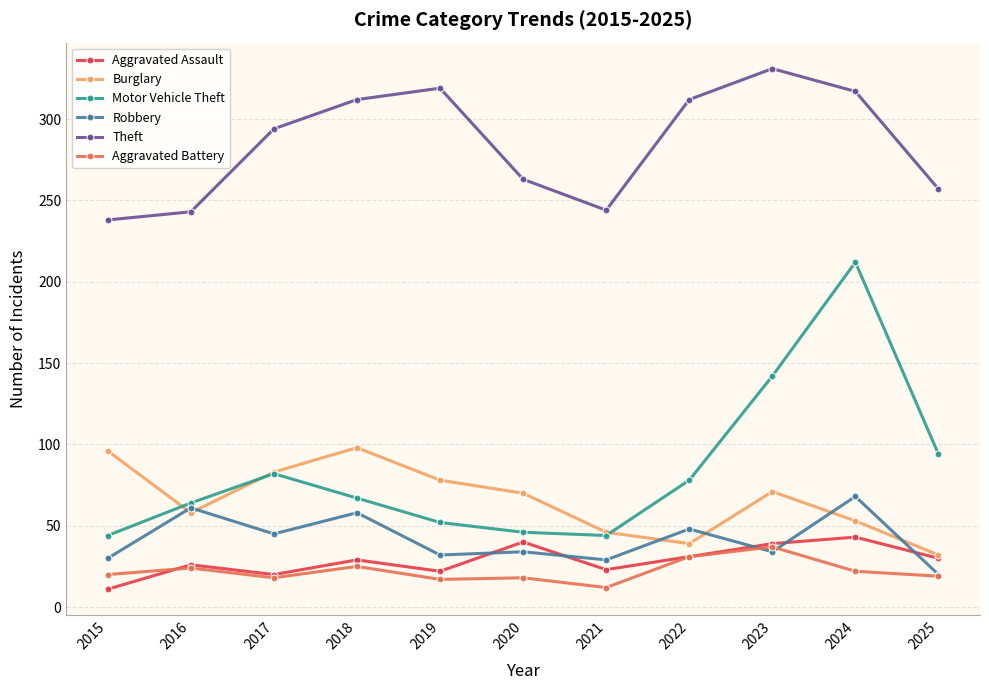

True or false: Aggravated Battery has more than 1 interior local peaks.

True